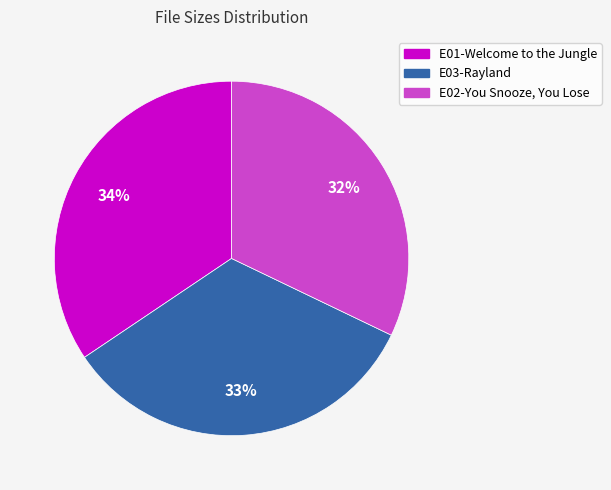

To the nearest percent, what is the difference between the largest and smallest slice percentages?

2%